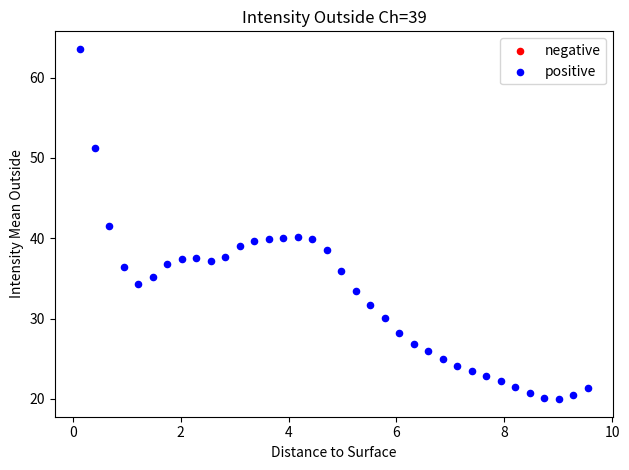

What is the range of Y values (max minus min)?

43.6